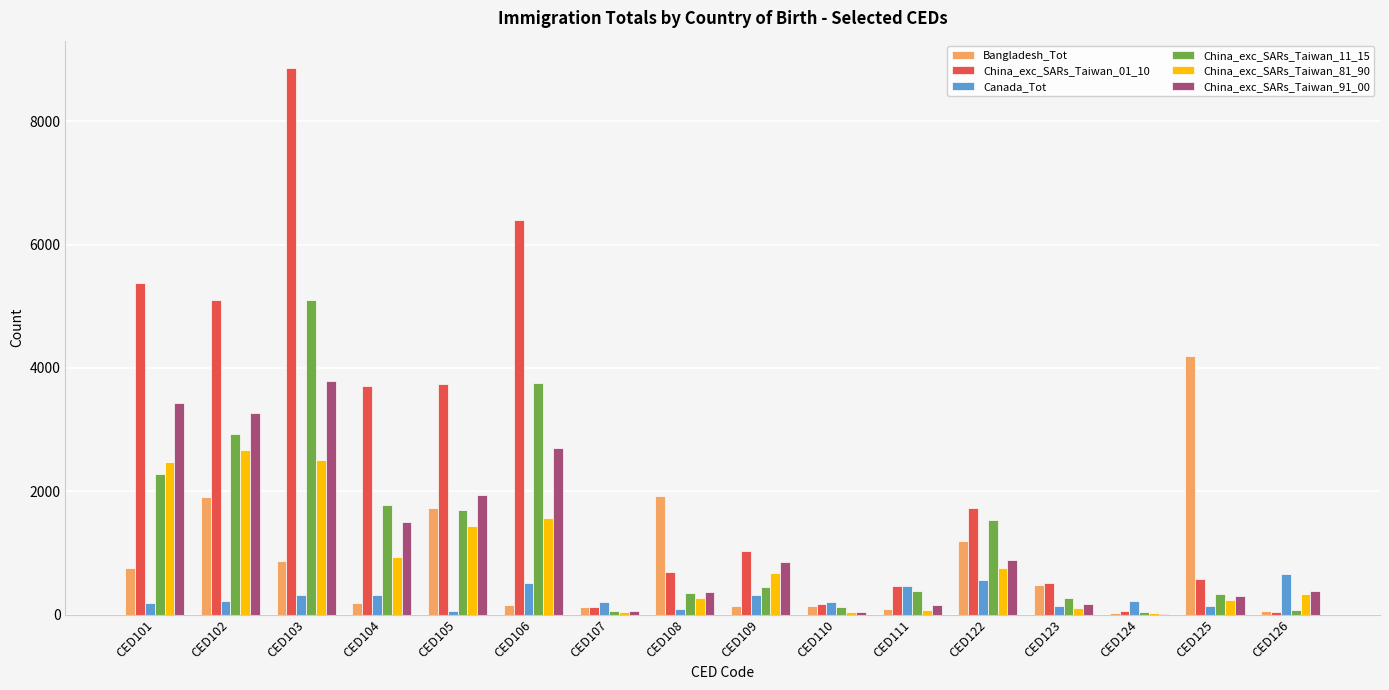

Are the bars horizontal?

No